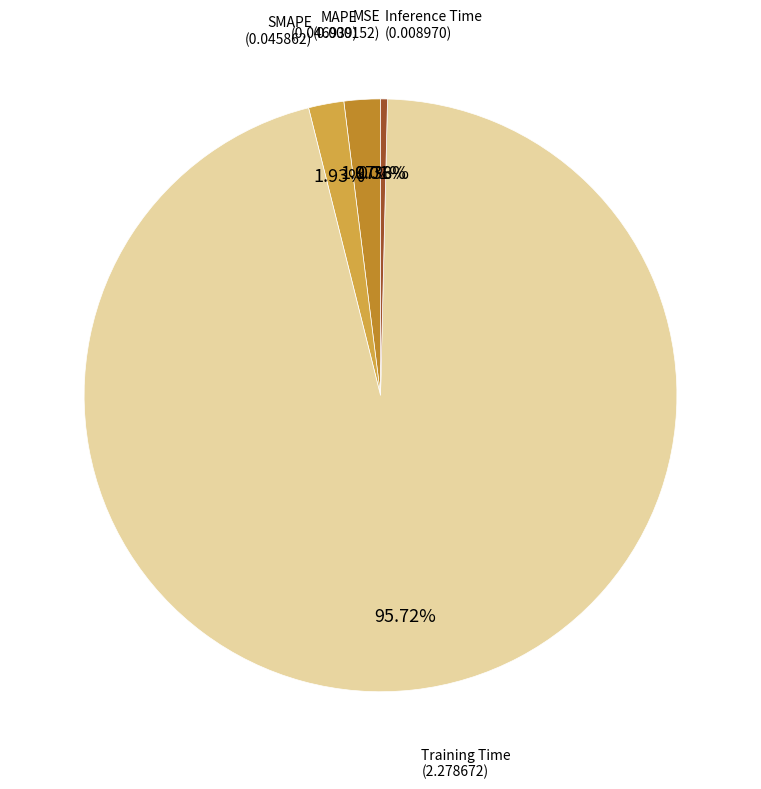

Do MAPE and Inference Time together represent more than half of the pie?

No